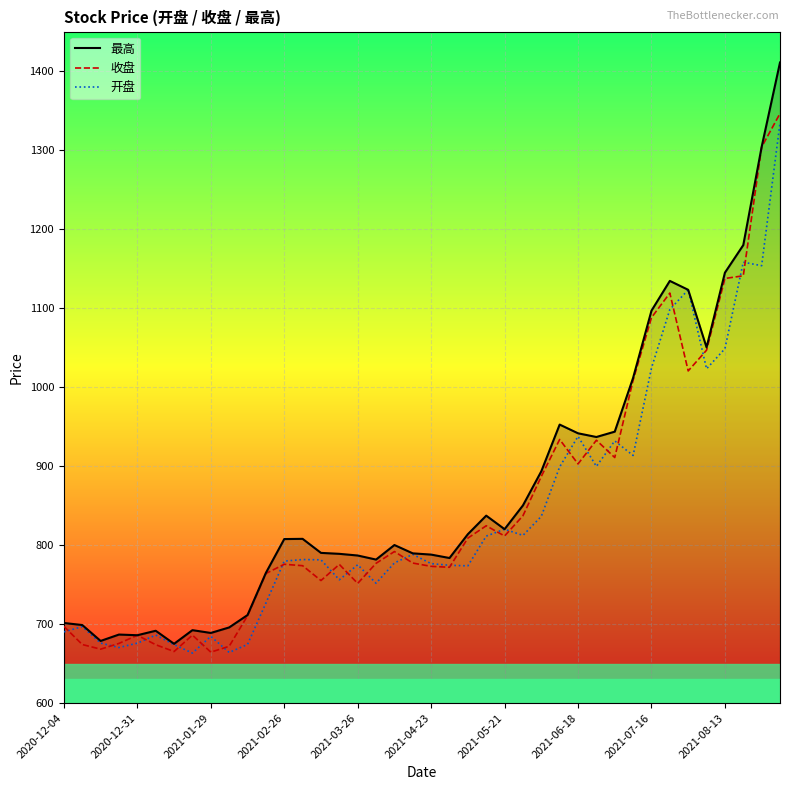

Reading left to right, list all the values displayed in this chart.

最高: 701.4	698.8	678.7	686.7	685.9	691.5	675.0	692.3	688.8	695.8	711.4	764.8	807.6	807.9	790.1	788.9	786.8	781.6	800.1	789.5	788.0	783.6	813.8	837.2	820.1	850.2	893.4	952.5	941.5	936.8	943.6	1011.7	1096.7	1134.4	1123.1	1050.3	1144.8	1179.7	1304.0	1410.9
收盘: 697.1	674.1	668.2	675.5	685.9	673.9	665.2	686.0	664.5	671.9	710.5	764.0	775.7	773.9	755.1	775.5	751.5	776.9	791.8	777.2	773.1	771.9	808.8	824.4	811.5	837.1	886.9	933.7	902.7	932.7	910.8	1008.7	1087.9	1119.0	1020.4	1046.7	1137.5	1140.9	1303.8	1346.3
开盘: 690.1	696.8	675.9	670.3	675.9	686.1	674.0	663.3	684.5	664.1	674.2	726.5	779.7	781.7	781.3	756.1	775.1	751.7	777.4	788.2	776.5	774.4	773.7	811.3	820.1	812.2	836.4	899.0	937.6	899.6	931.9	913.4	1024.1	1098.2	1123.1	1023.1	1048.6	1158.1	1153.7	1334.3